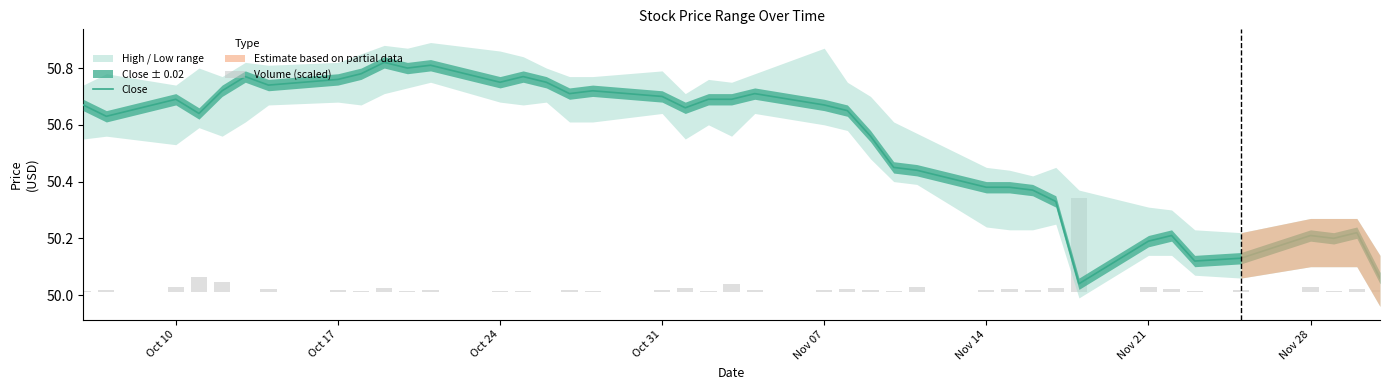

How many bars are there in total?

40